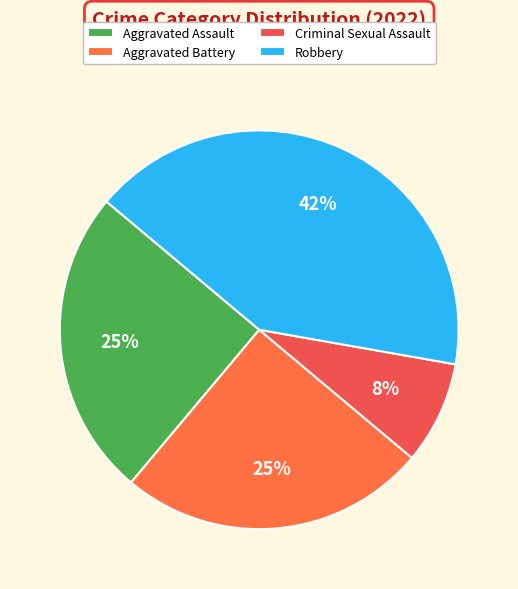

Does Aggravated Battery represent more than half of the total?

No